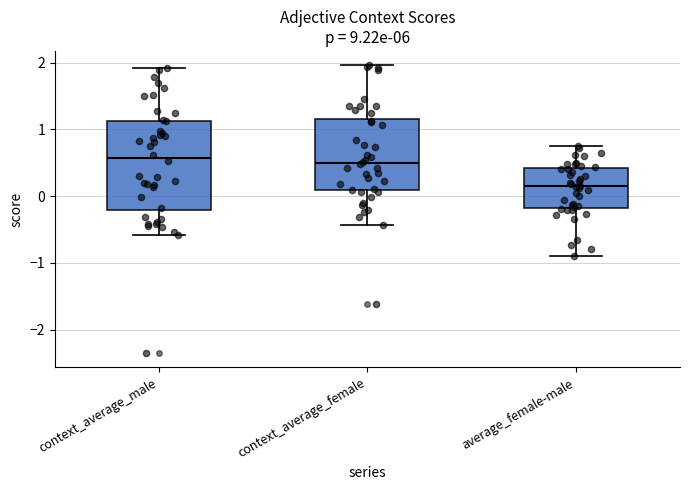

Which box has the lowest median line?

average_female-male